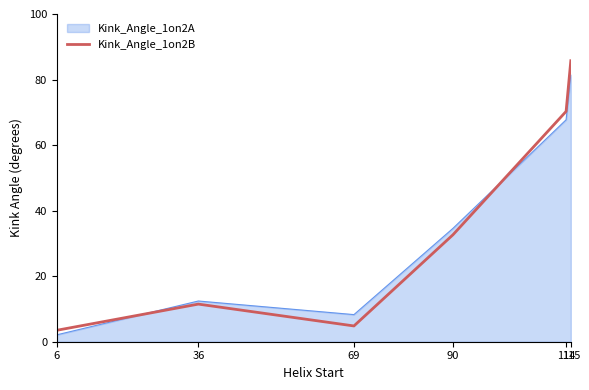

How many categories are shown in the chart?

6